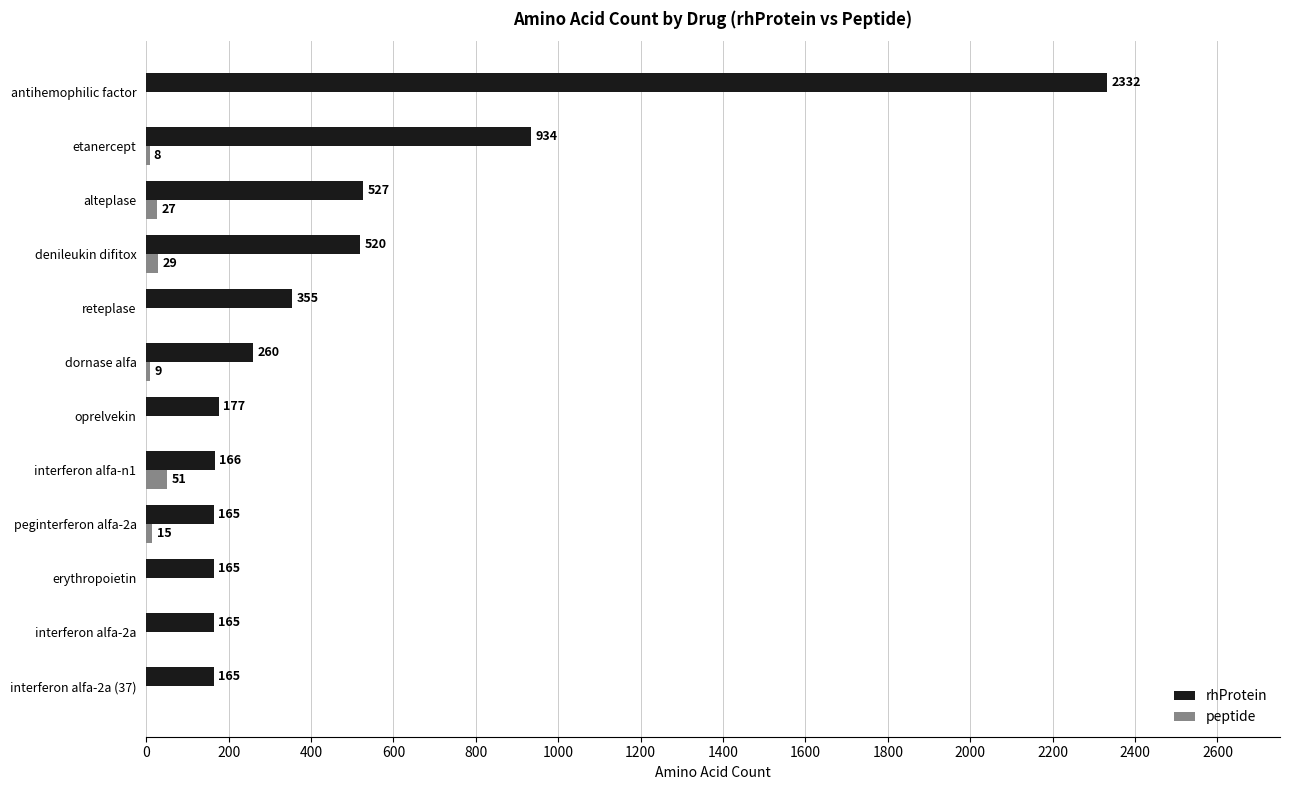

The value of peptide at peginterferon alfa-2a is 15. True or false?

True